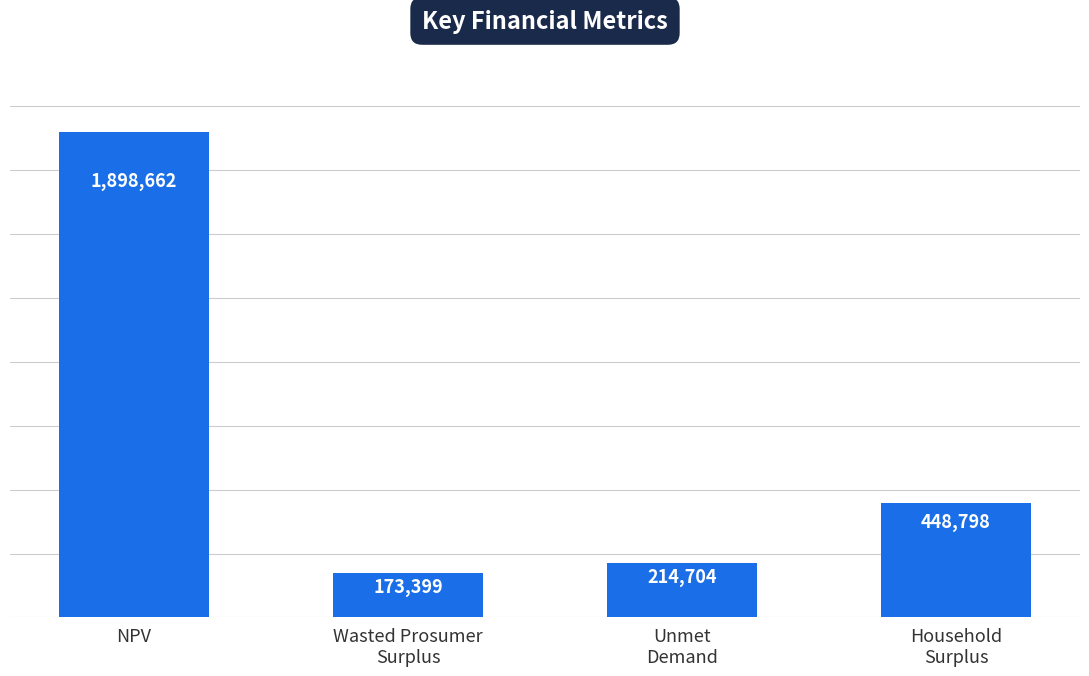

What is the maximum value shown in the chart?

1898662.0